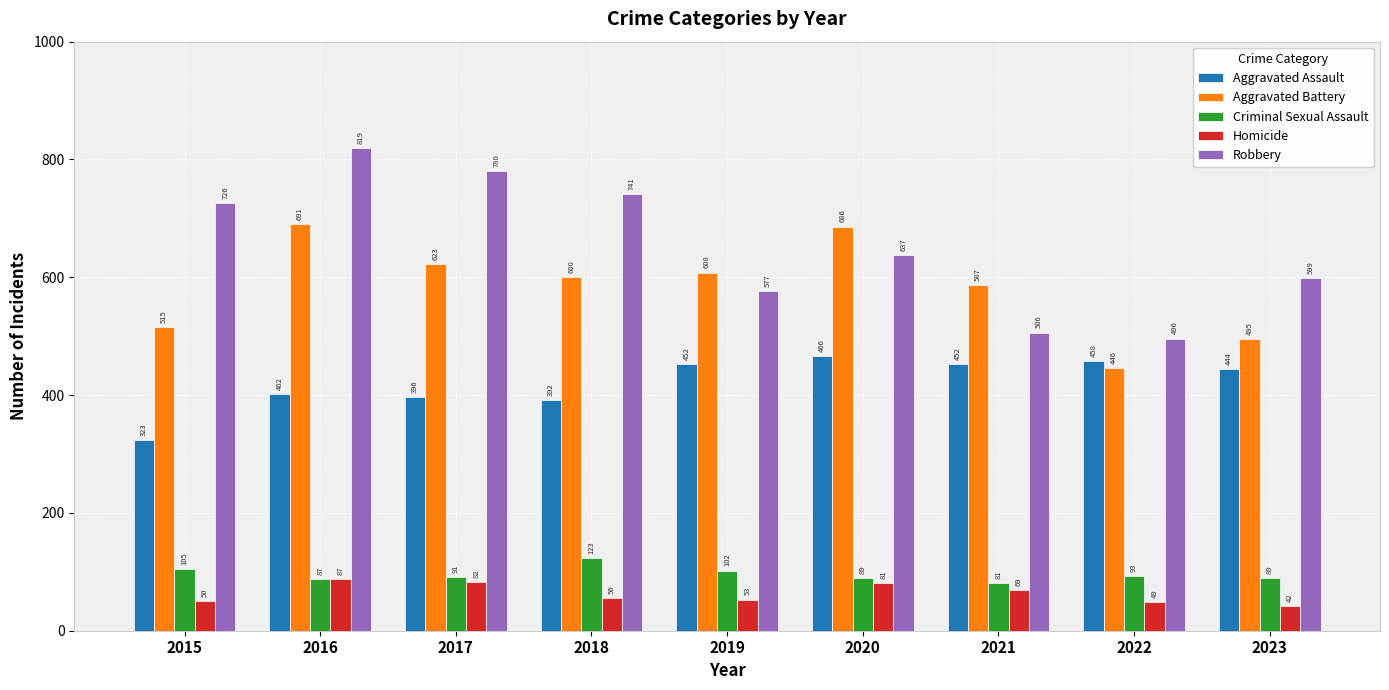

List the labels in order of Aggravated Battery value, largest first.

2016, 2020, 2017, 2019, 2018, 2021, 2015, 2023, 2022